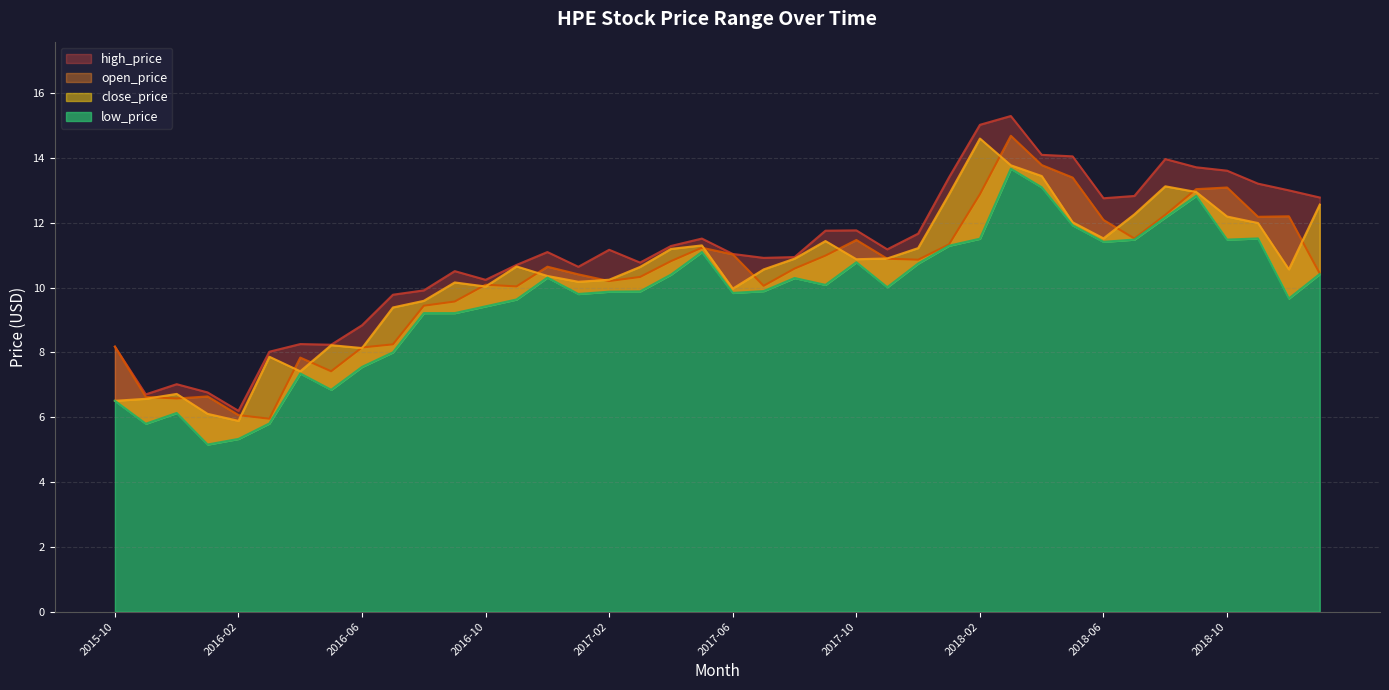

What is the average value of the low_price series?

9.7